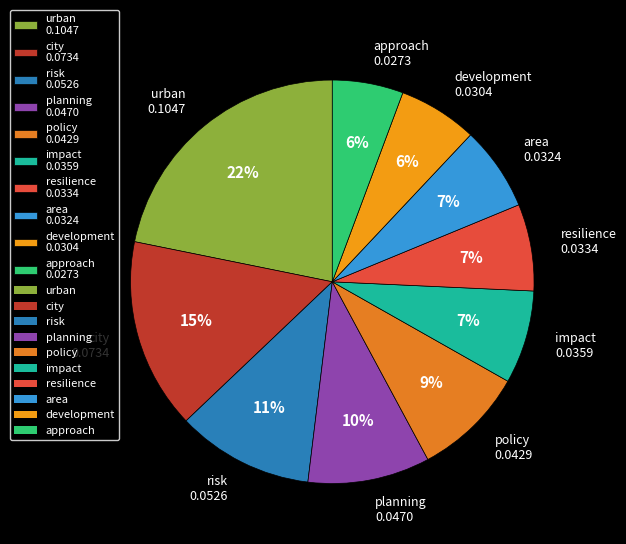

Does any single category account for the majority?

No